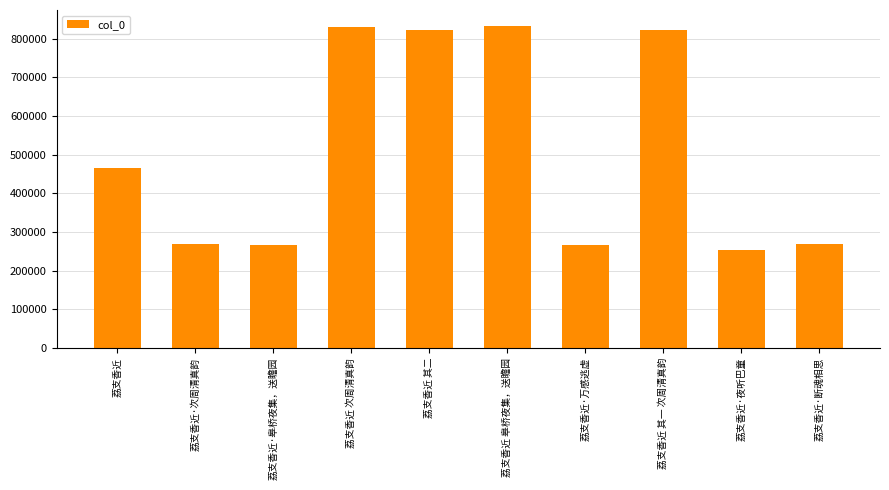

What is the maximum value shown in the chart?

832613